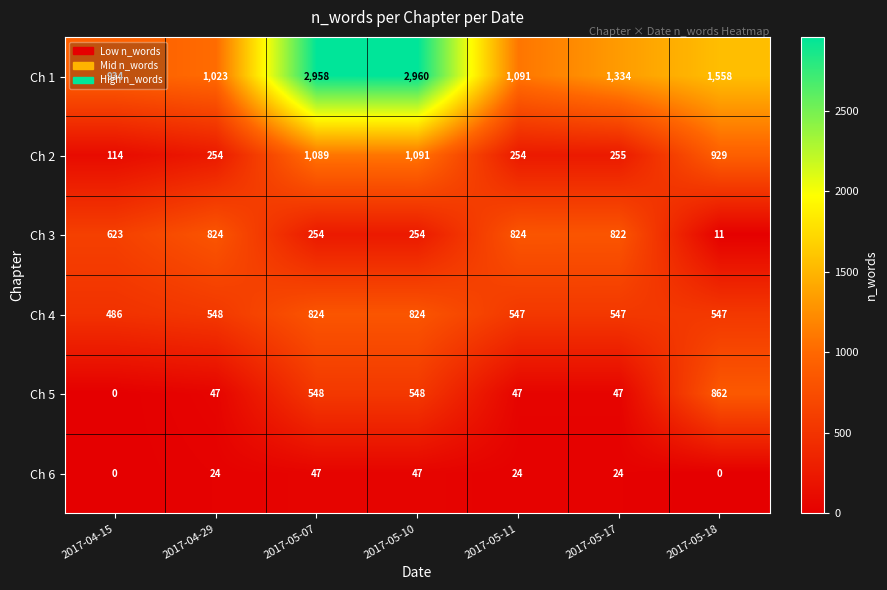

What is the difference between the maximum and minimum values in the Ch 1 series?

2026